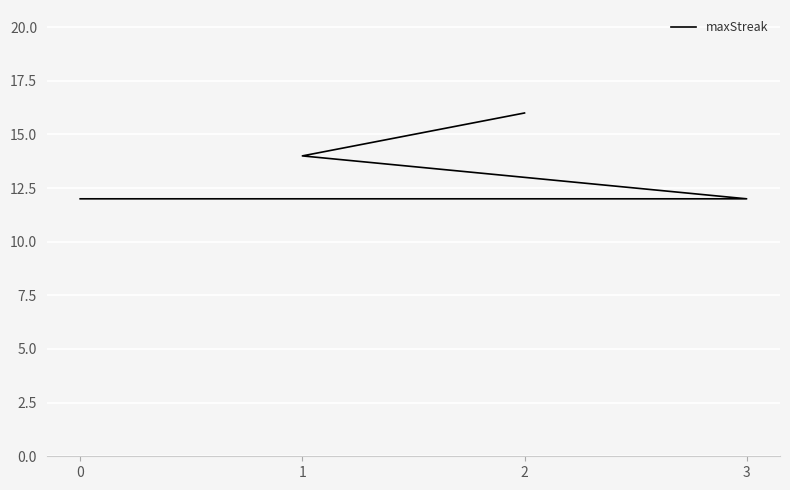

What is the average value?

14